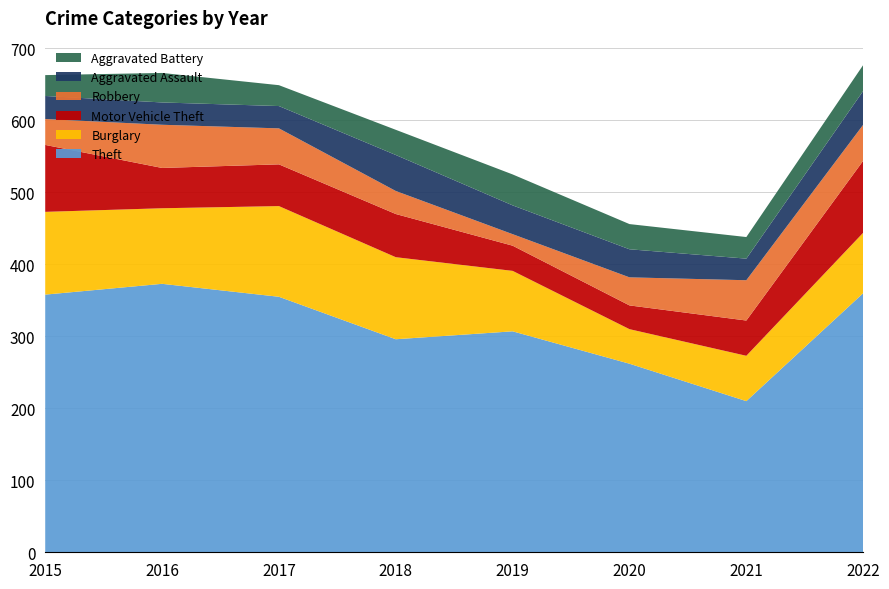

Reading left to right, what are all the values shown in this chart?

Theft: 2015=358	2016=373	2017=355	2018=296	2019=307	2020=262	2021=210	2022=360
Burglary: 2015=115	2016=105	2017=126	2018=114	2019=84	2020=48	2021=63	2022=84
Motor Vehicle Theft: 2015=93	2016=56	2017=58	2018=60	2019=35	2020=33	2021=49	2022=100
Robbery: 2015=36	2016=60	2017=50	2018=32	2019=16	2020=39	2021=56	2022=50
Aggravated Assault: 2015=32	2016=31	2017=31	2018=50	2019=40	2020=39	2021=30	2022=47
Aggravated Battery: 2015=29	2016=41	2017=29	2018=35	2019=43	2020=35	2021=30	2022=36